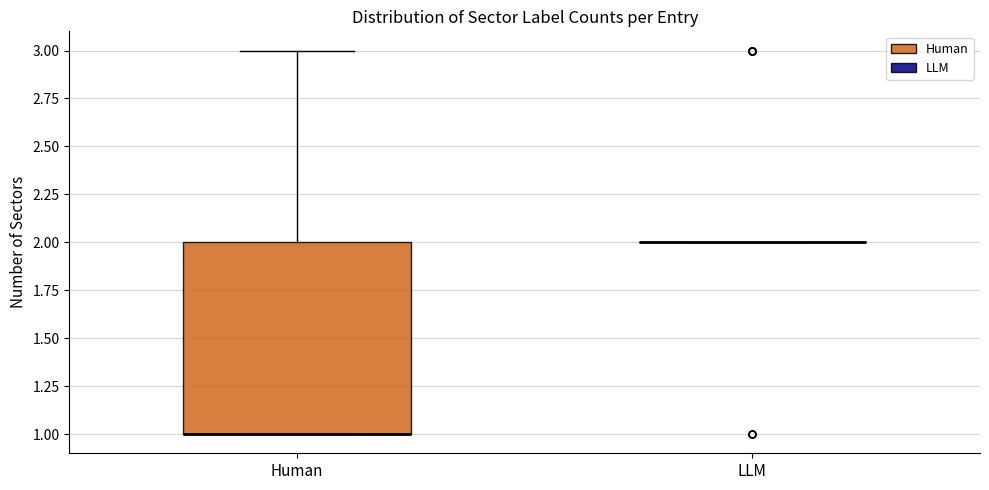

Which box is the tallest, from its lower edge to its upper edge?

Human